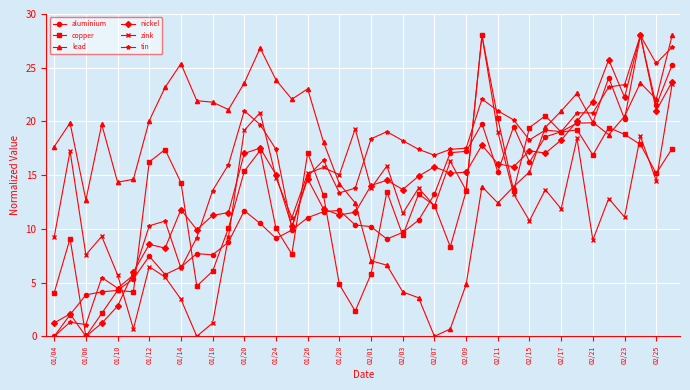

What is the maximum value shown in the chart?

28.0